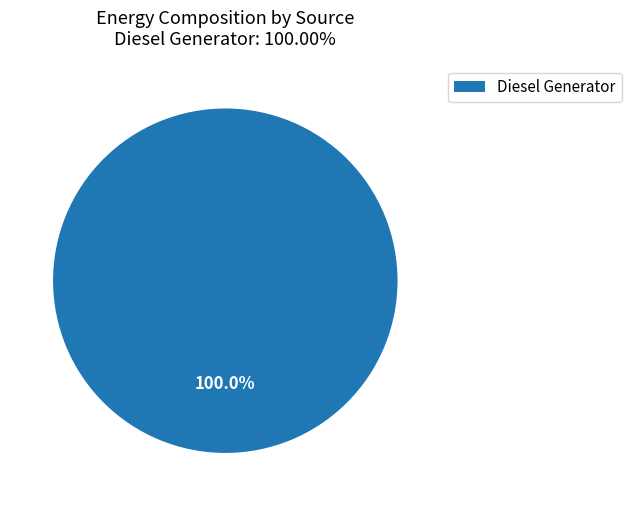

To the nearest percent, what portion does Diesel Generator represent?

100%